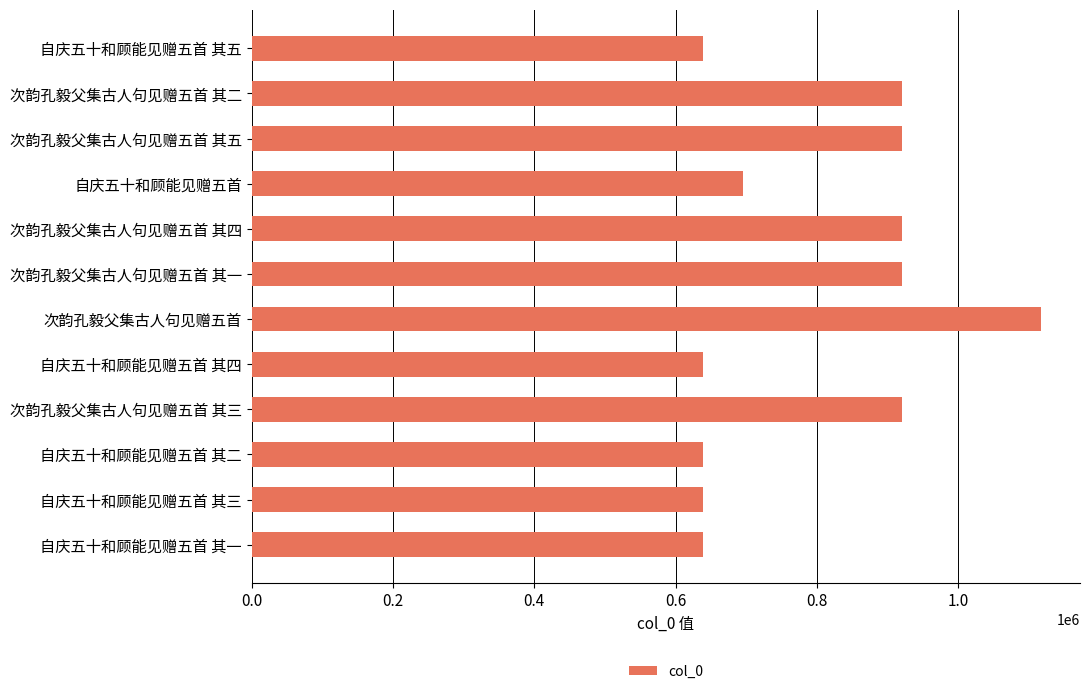

Approximately how many times larger is the value at 次韵孔毅父集古人句见赠五首 其五 compared to 次韵孔毅父集古人句见赠五首 其三?

1.0